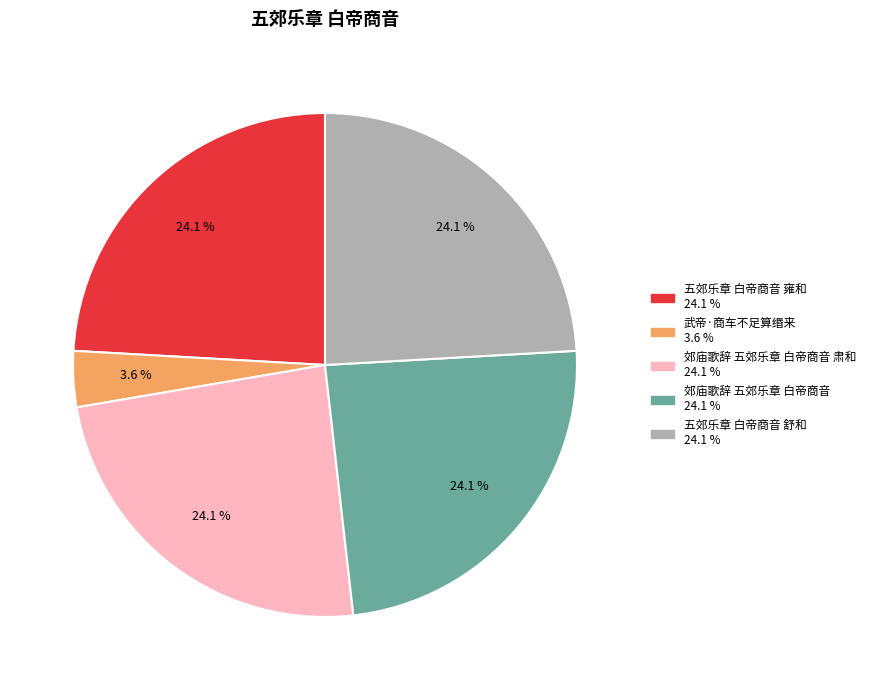

Does any single category account for the majority?

No